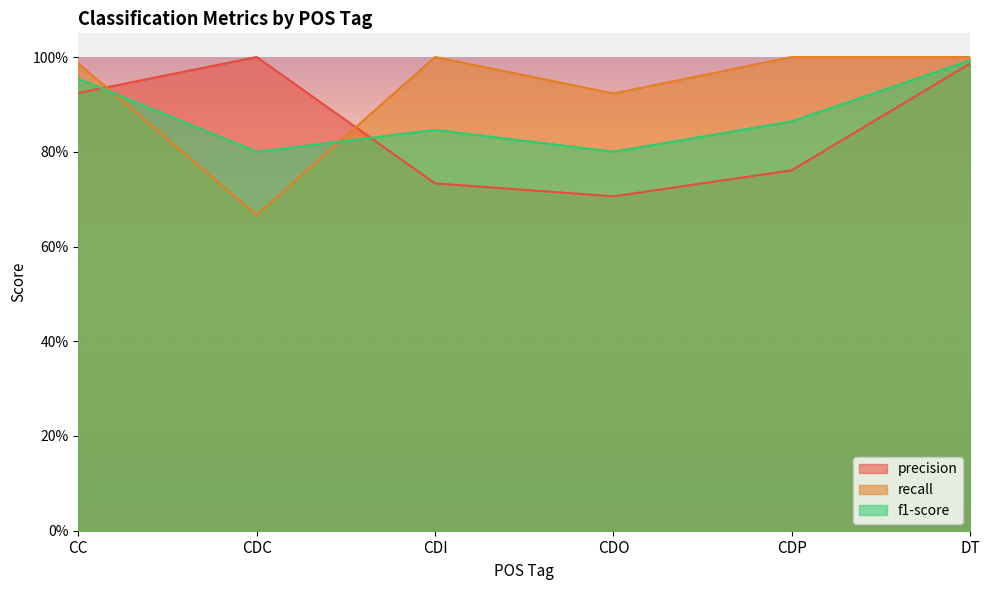

At which category does the chart reach its minimum across all series?

CDC